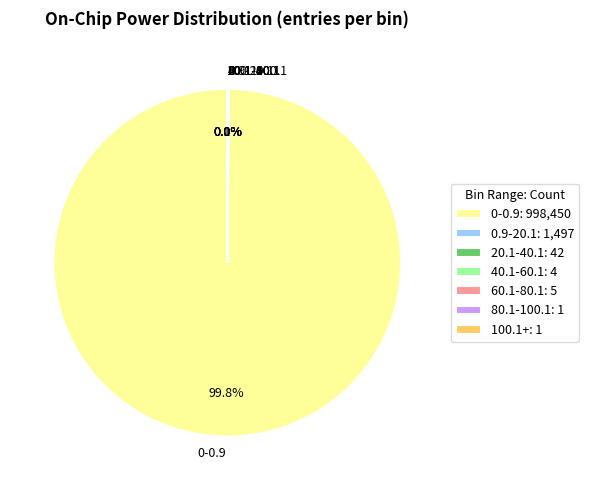

Is there any slice that represents more than half of the pie?

Yes